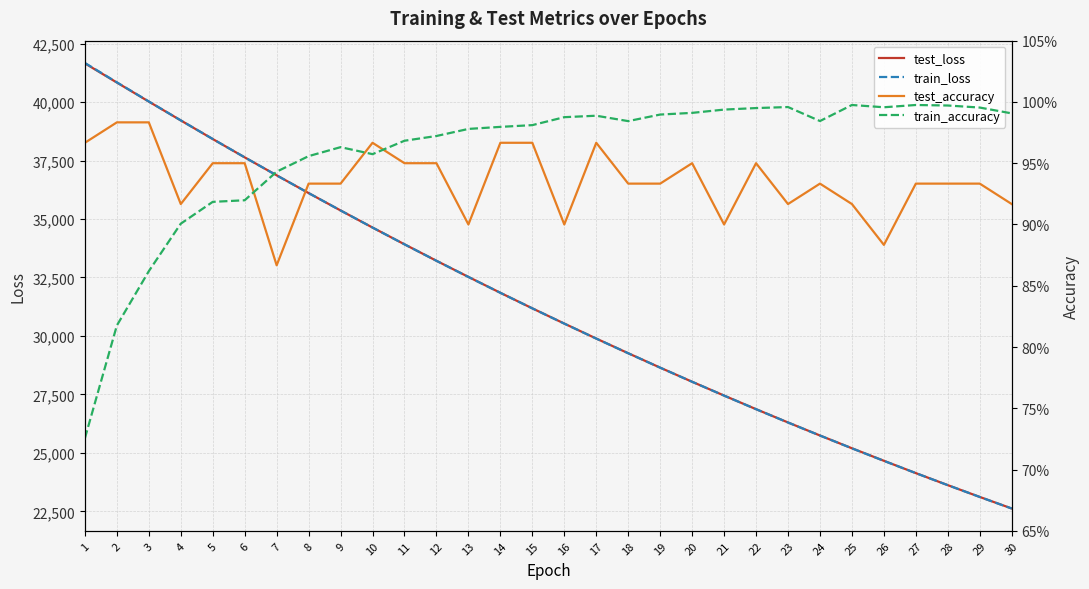

True or false: test_loss has more than 1 interior local peaks.

False